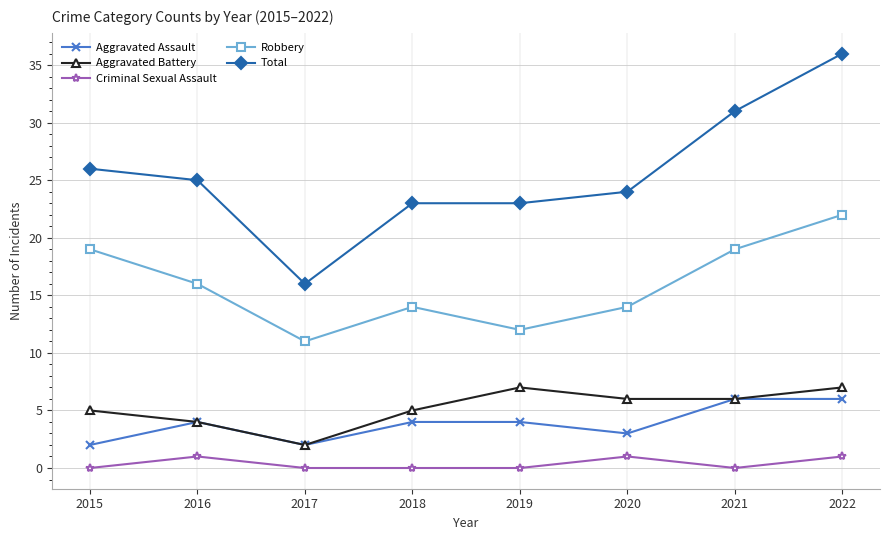

True or false: Robbery and Total intersect in this chart.

False